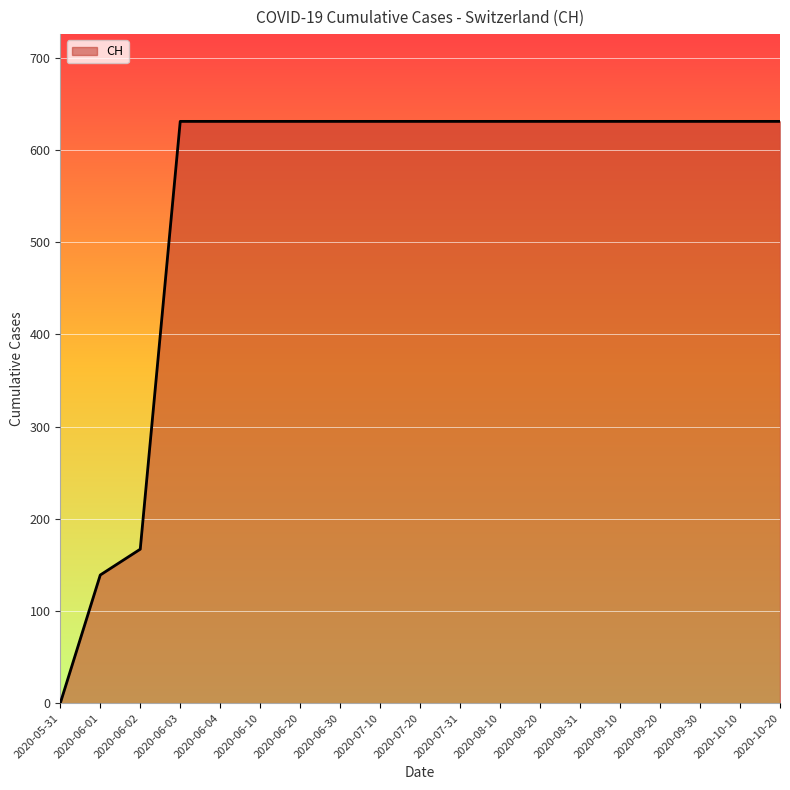

What is the ratio of the value at 2020-06-10 to the value at 2020-06-04?

1.0